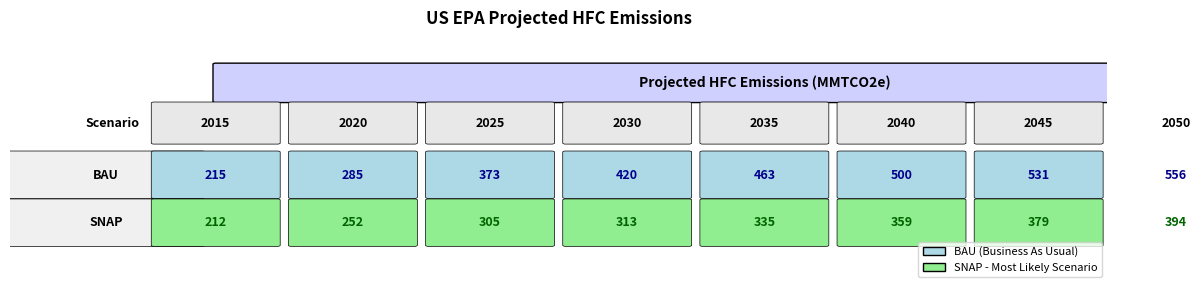

Reading right to left, extract all data points from this chart.

BAU: 7=556	6=531	5=500	4=463	3=420	2=373	1=285	0=215
SNAP: 7=394	6=379	5=359	4=335	3=313	2=305	1=252	0=212